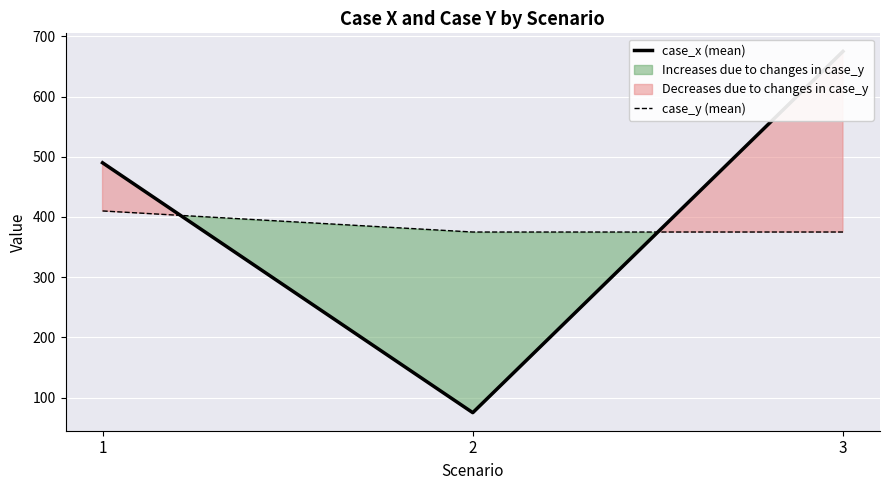

Is the value of case_x (mean) at 3 greater than the value of case_y (mean) at 1?

Yes